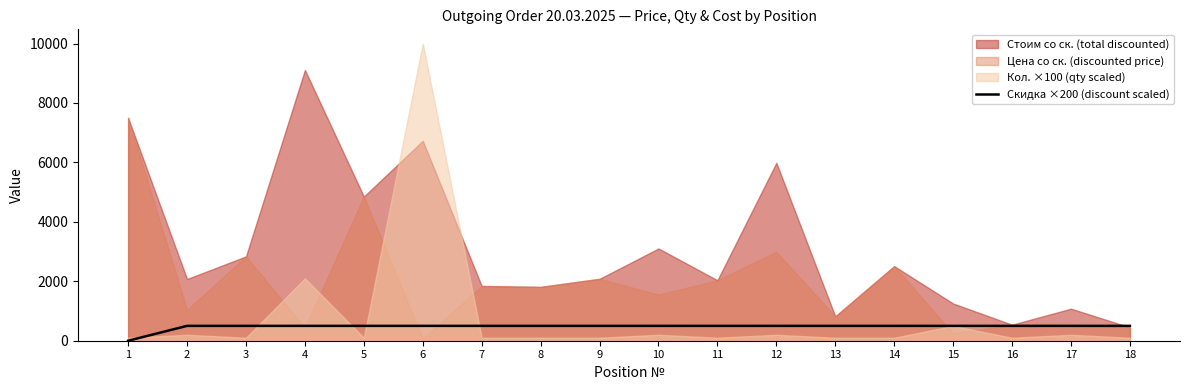

What is the maximum value for Скидка ×200 (discount scaled)?

500